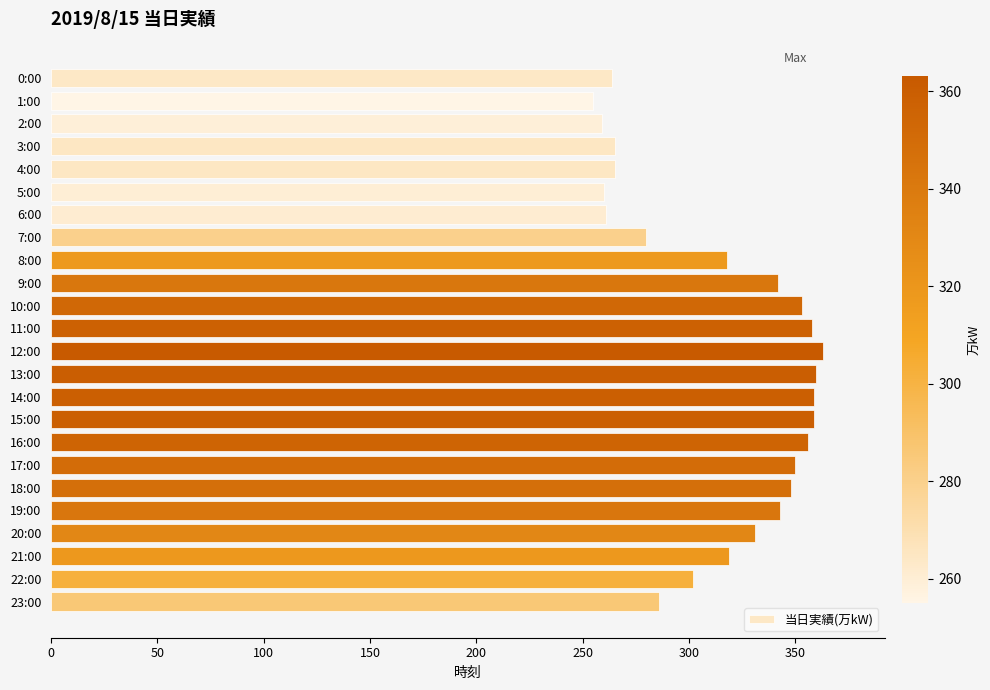

The value at 13:00 is 573. True or false?

False